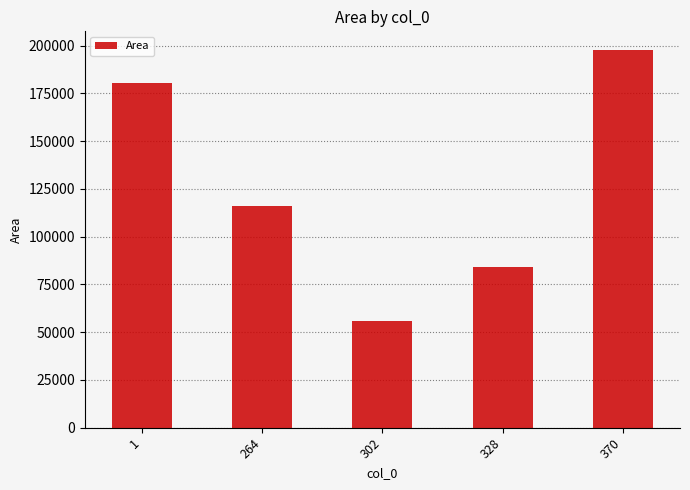

The chart shows a value of 45437 at 370. True or false?

False